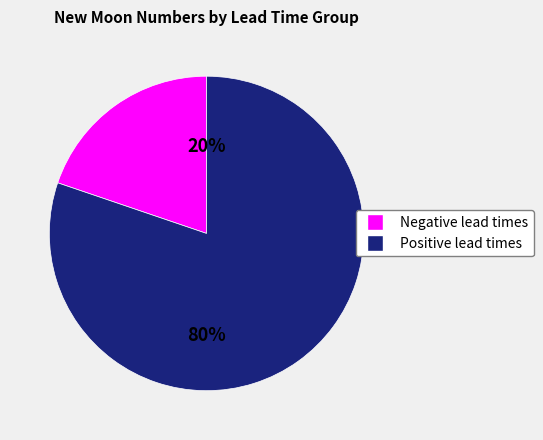

To the nearest percent, what is the average slice percentage?

50%